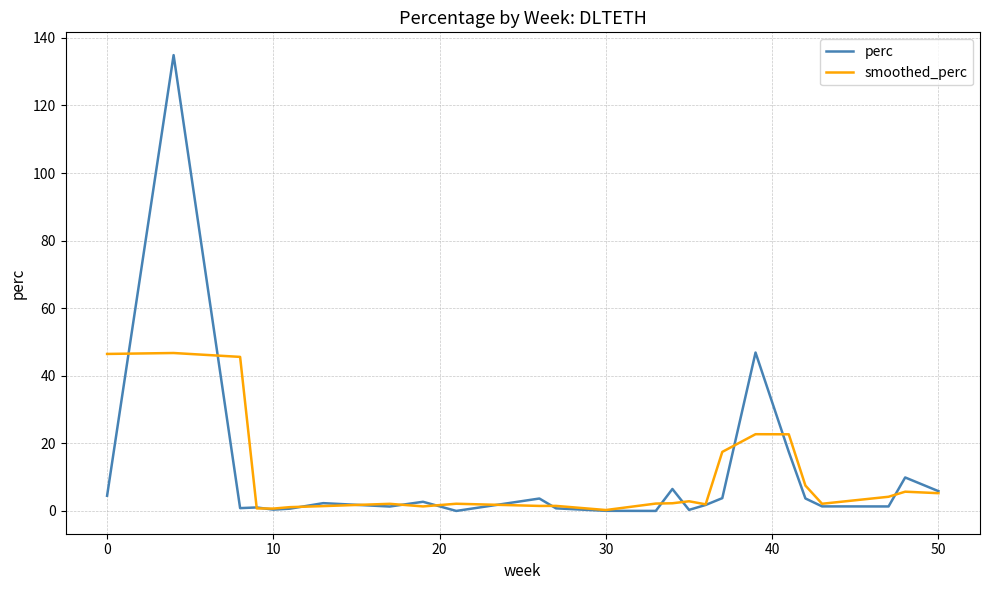

What is the greatest value displayed?

134.9